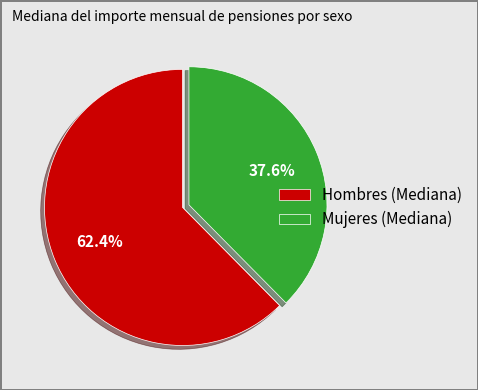

How many slices are in this pie chart?

2